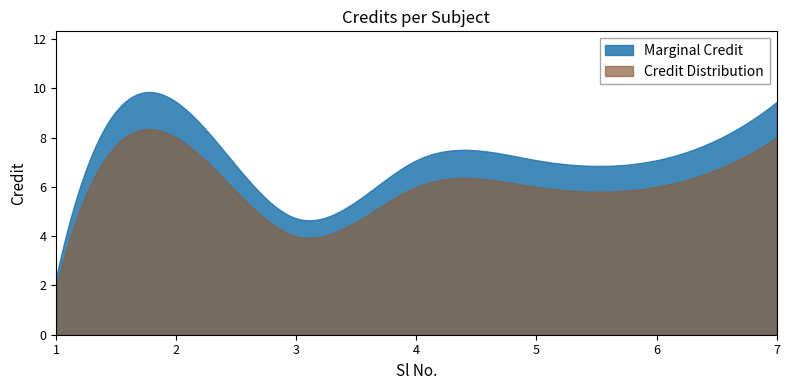

What is the total value across all series at 7?

17.4